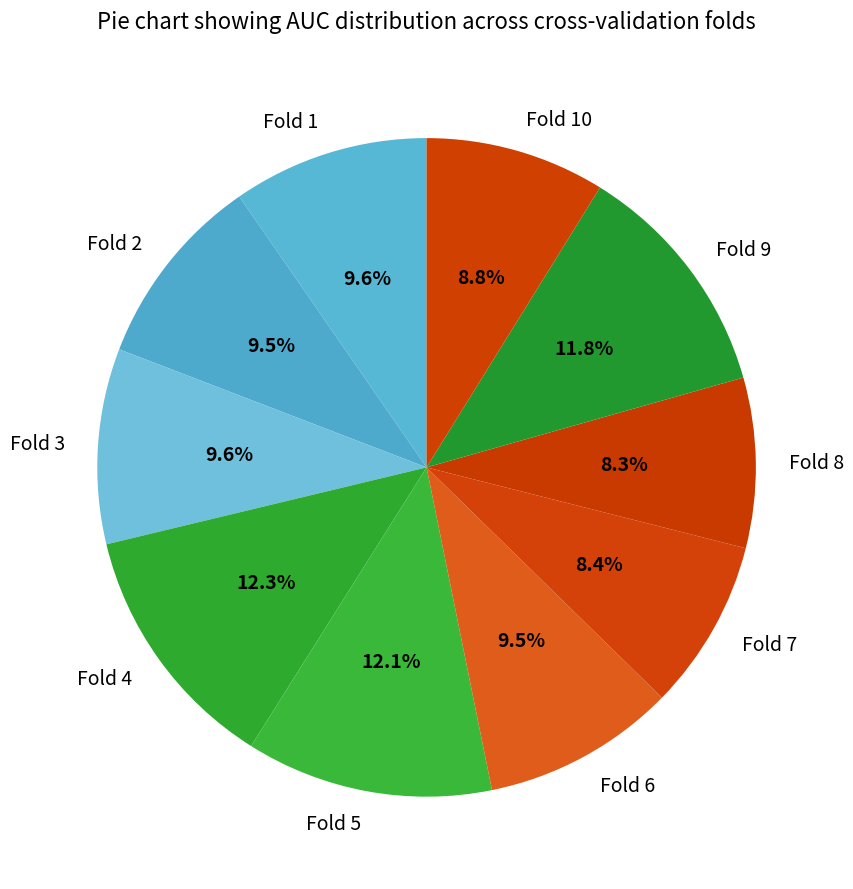

Does any single category account for the majority?

No